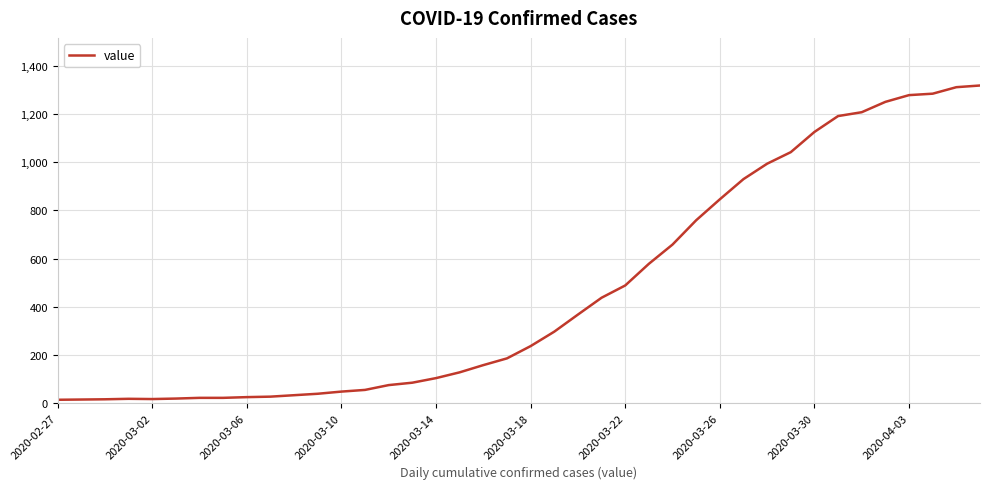

What is the maximum value shown in the chart?

1319